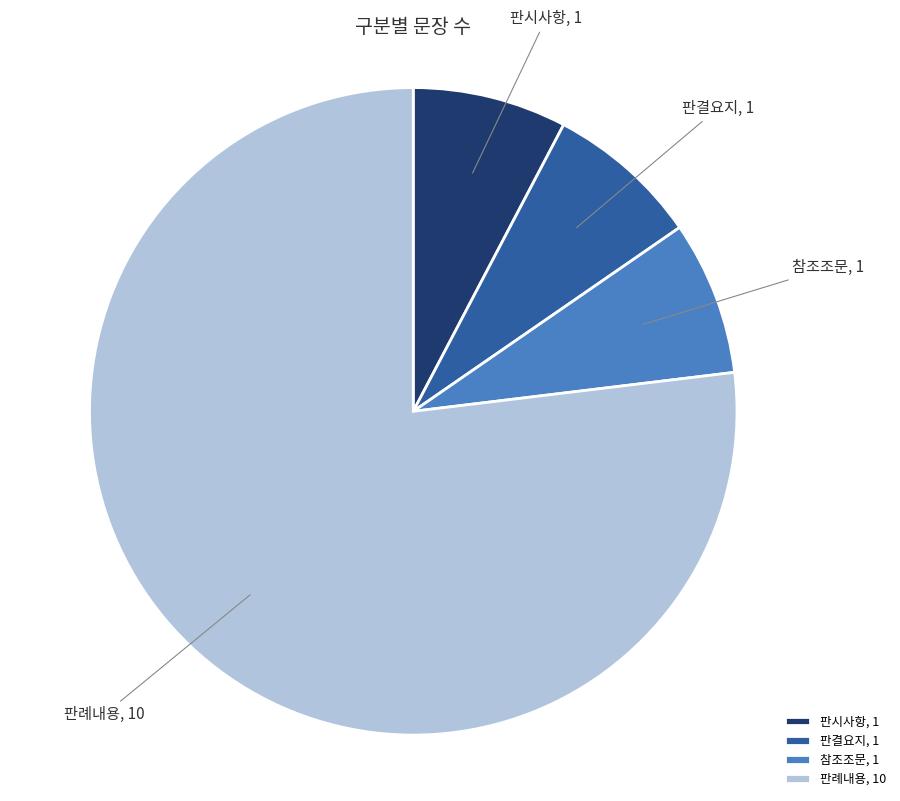

Do 판결요지 and 판례내용 together represent more than half of the pie?

Yes